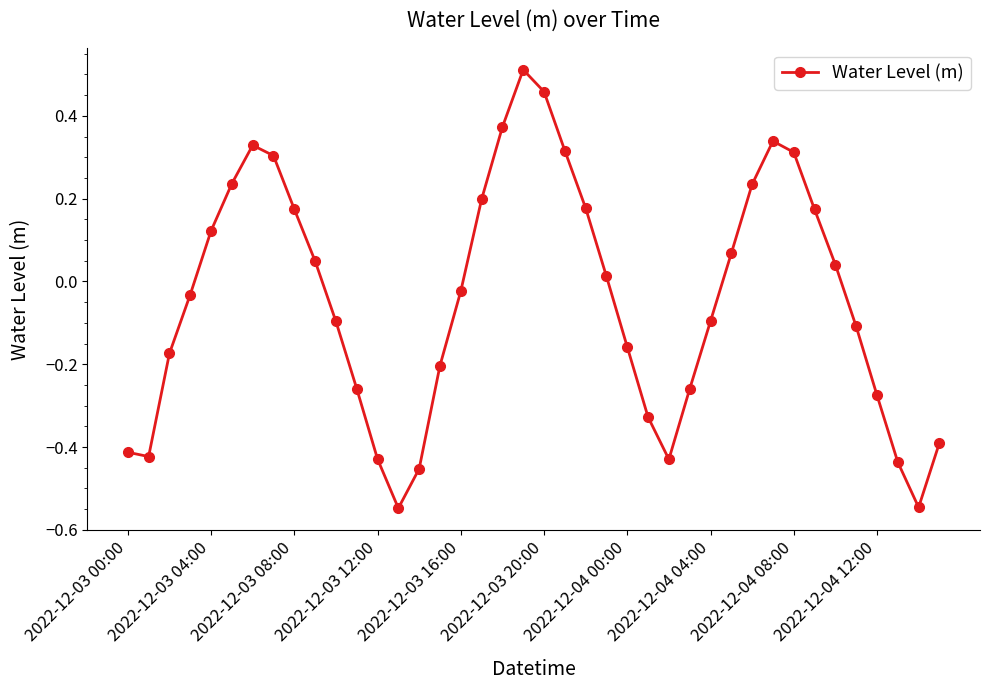

What is the difference between the maximum and minimum values?

1.1